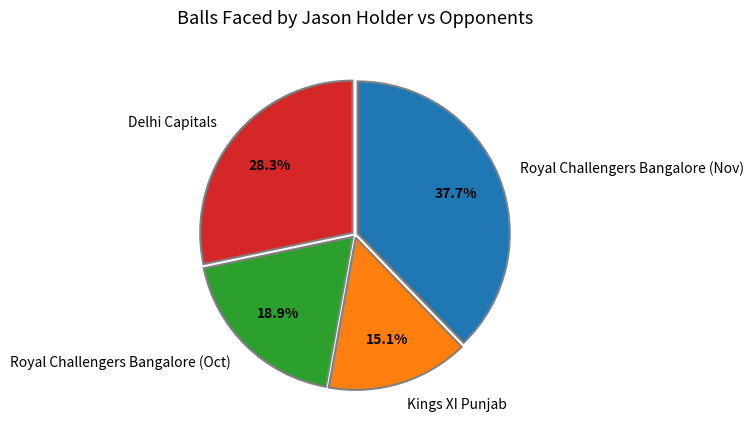

Count the number of slices in the pie.

4